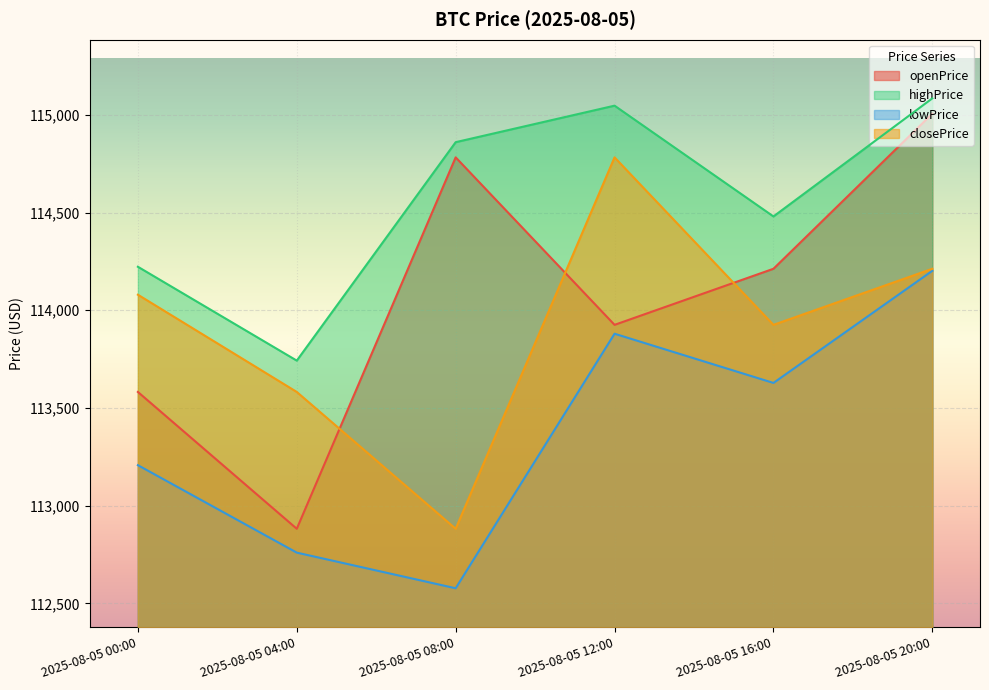

Reading left to right, list all the values displayed in this chart.

openPrice: 113582.1	112882.1	114782.3	113925.4	114212.3	115006.0
highPrice: 114222.6	113742.4	114860.0	115046.8	114480.0	115084.2
lowPrice: 113207.5	112760.0	112577.7	113880.0	113628.2	114202.0
closePrice: 114079.6	113582.1	112882.1	114782.3	113925.4	114212.3